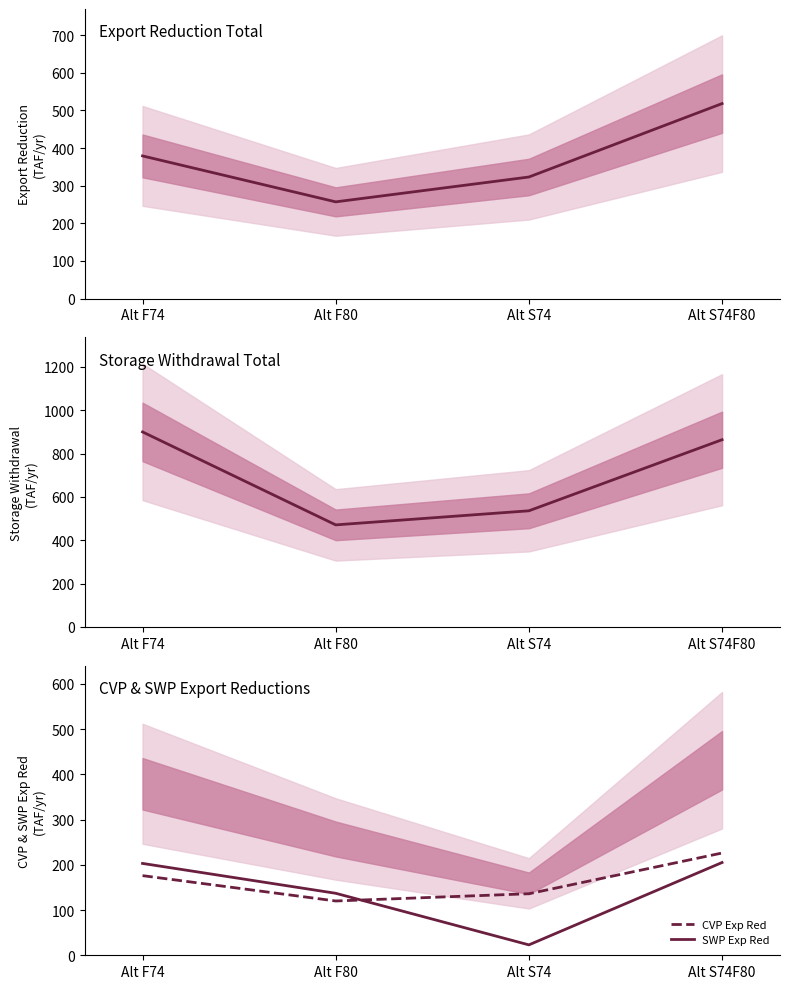

What is the difference between the maximum and minimum values in the SWP Exp Red series?

182